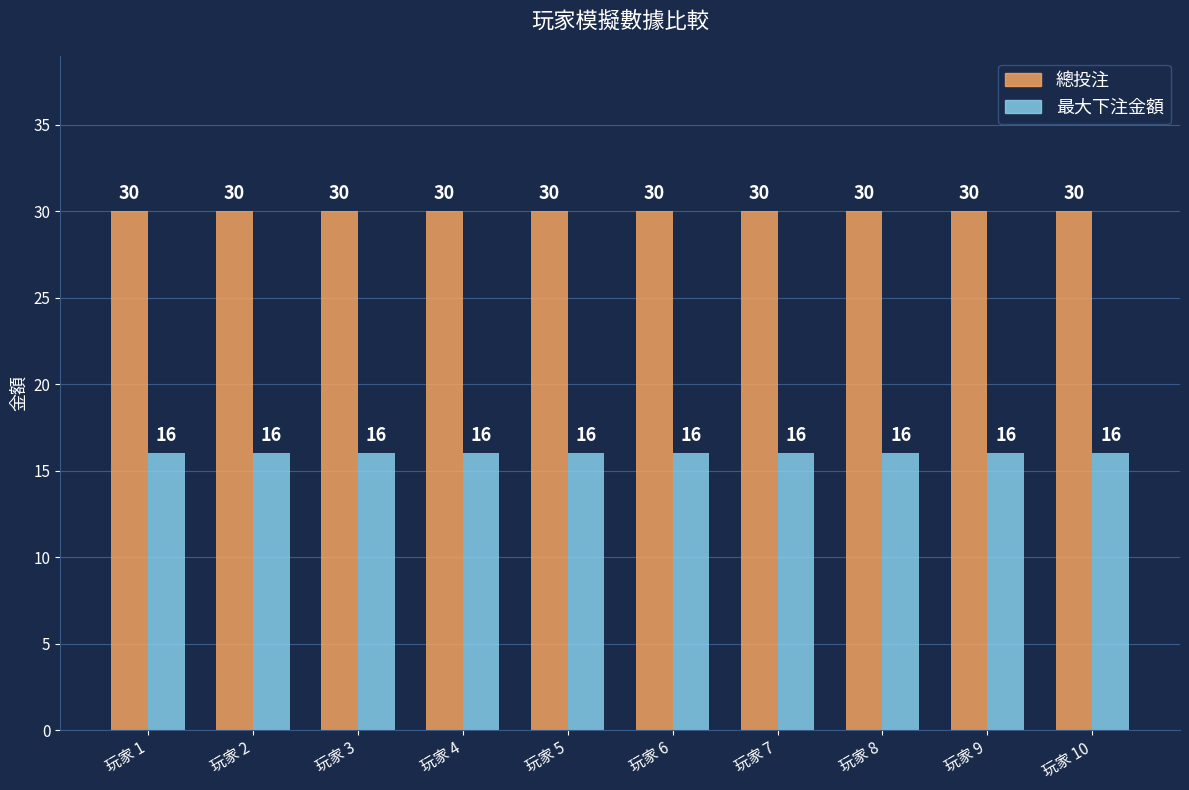

What are all the series names shown in the legend?

總投注, 最大下注金額